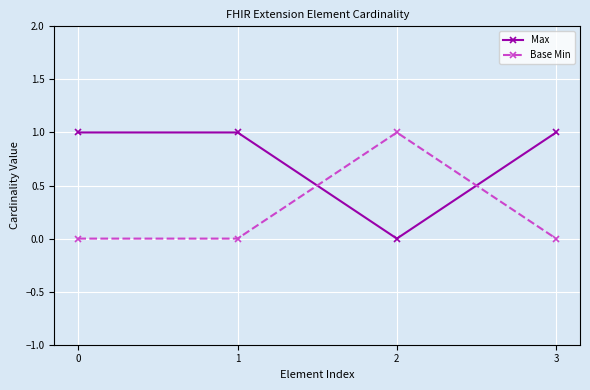

What is the difference between the maximum and minimum values in the Max series?

1